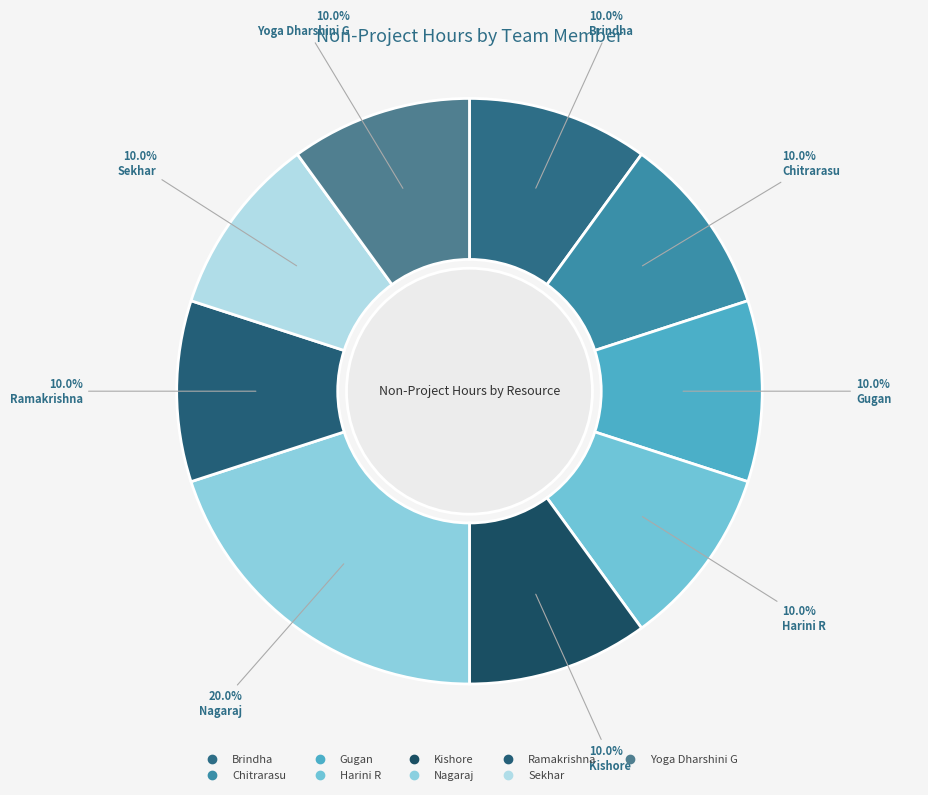

Count the number of slices in the pie.

9